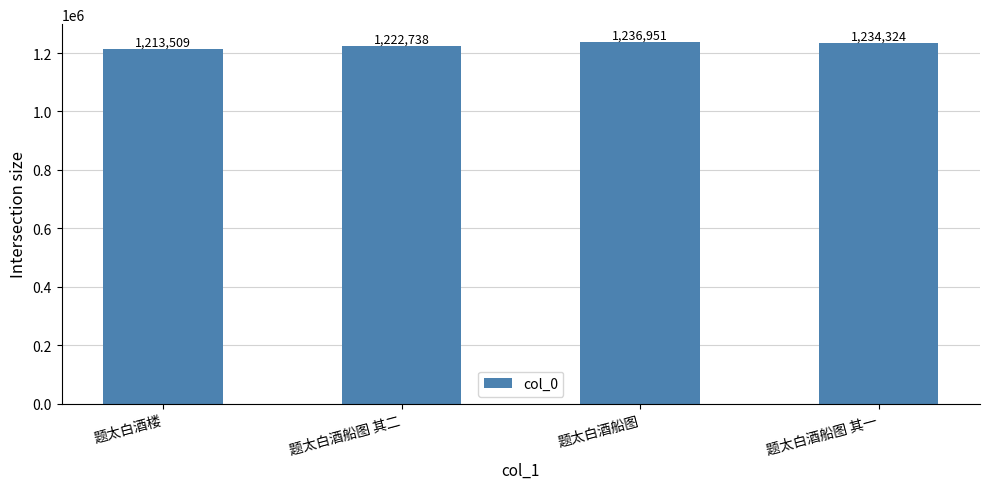

How many values are between 1222738 and 1236951?

3